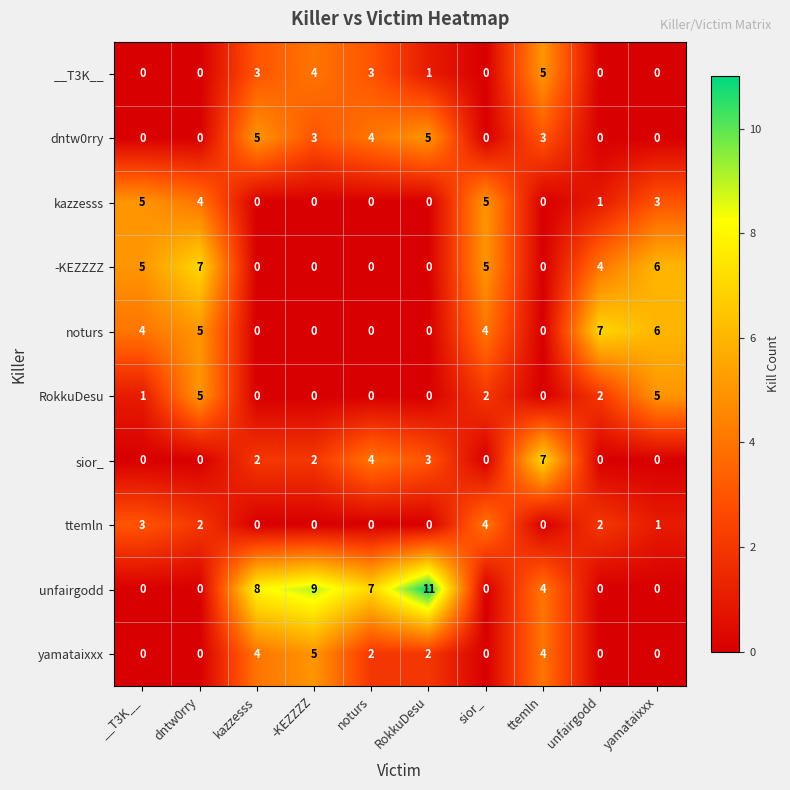

What is the greatest value displayed?

11